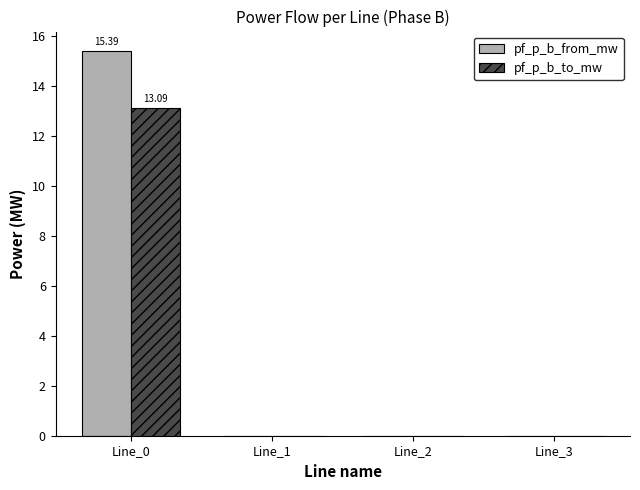

Which series changed the most between Line_0 and Line_3?

pf_p_b_from_mw